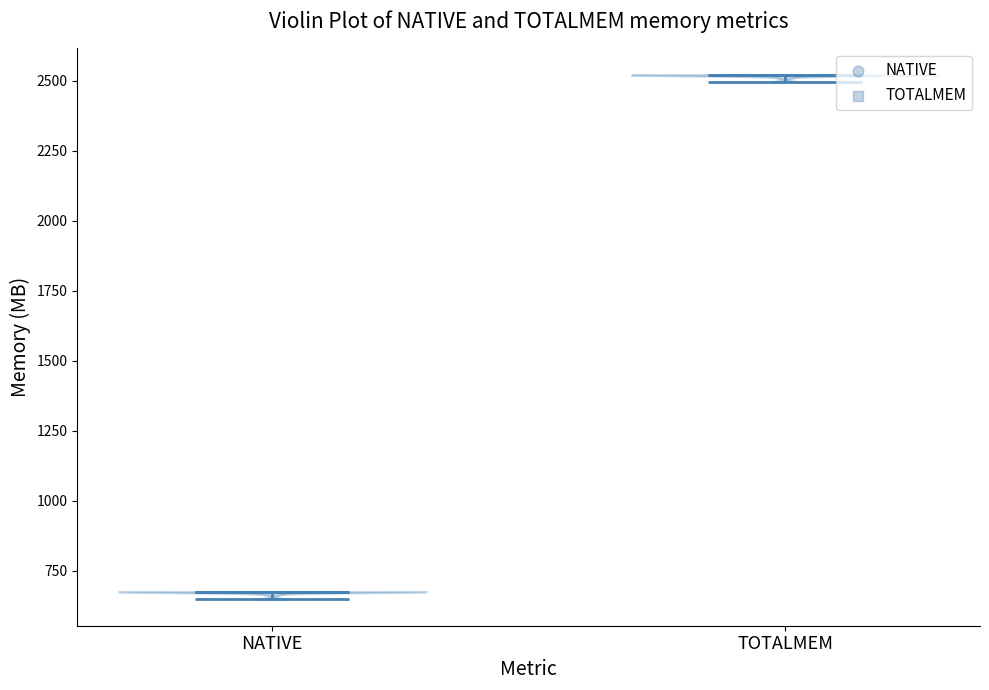

Which violin has the highest median line?

TOTALMEM